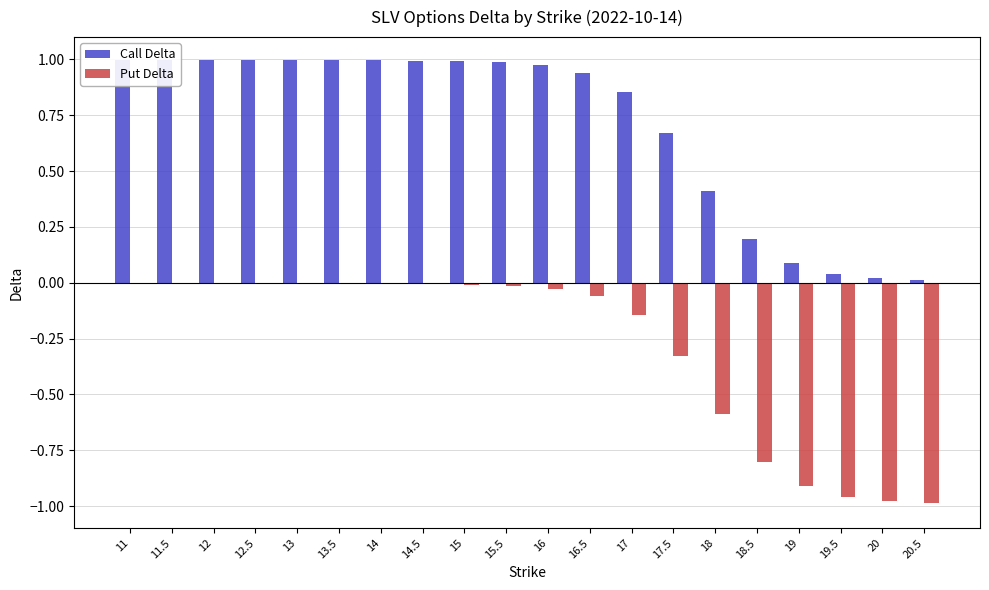

Reading left to right, transcribe all the data shown in this chart.

Call Delta: 11=1.0	11.5=1.0	12=1.0	12.5=1.0	13=1.0	13.5=1.0	14=1.0	14.5=1.0	15=1.0	15.5=1.0	16=1.0	16.5=0.9	17=0.9	17.5=0.7	18=0.4	18.5=0.2	19=0.1	19.5=0.0	20=0.0	20.5=0.0
Put Delta: 11=-0.0	11.5=-0.0	12=-0.0	12.5=-0.0	13=-0.0	13.5=-0.0	14=-0.0	14.5=-0.0	15=-0.0	15.5=-0.0	16=-0.0	16.5=-0.1	17=-0.1	17.5=-0.3	18=-0.6	18.5=-0.8	19=-0.9	19.5=-1.0	20=-1.0	20.5=-1.0